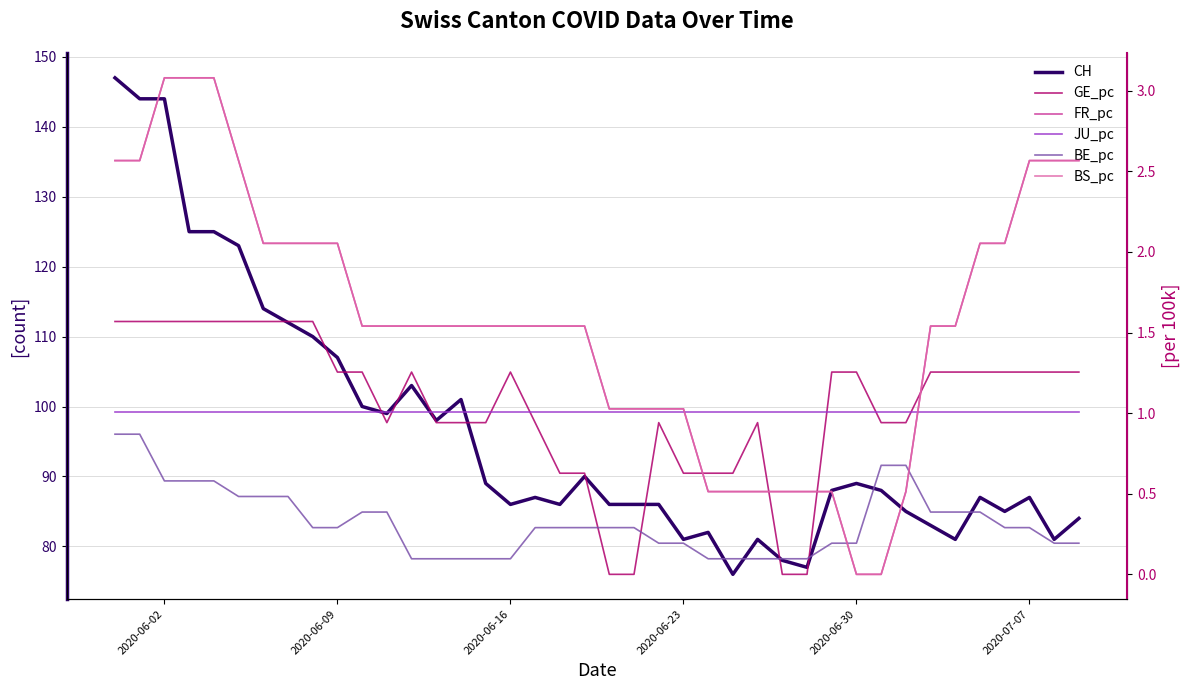

True or false: JU_pc has a value of 0.5 at 27.

False